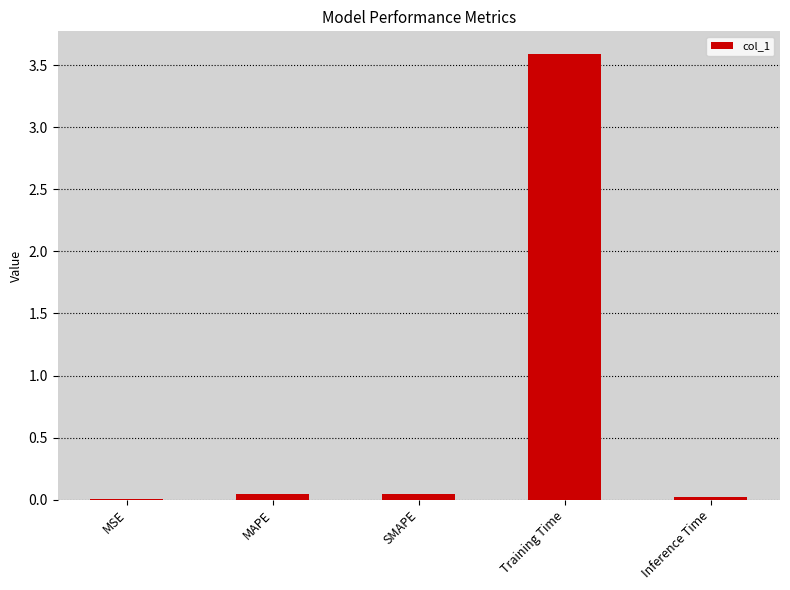

Is it true that the value at SMAPE is 0.0?

True